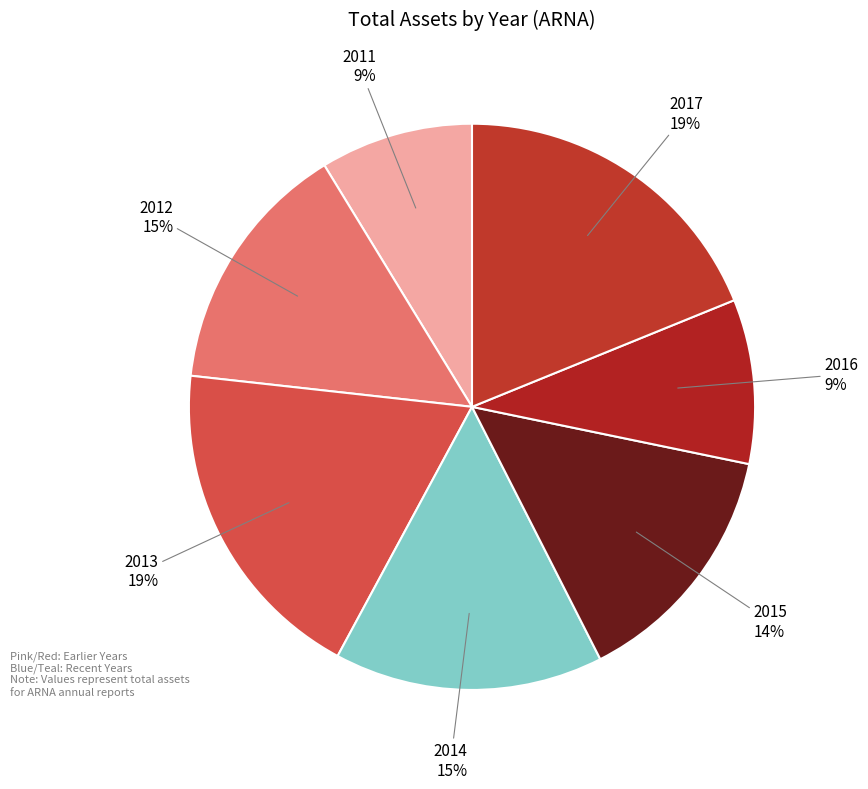

Does 2011 represent more than half of the total?

No